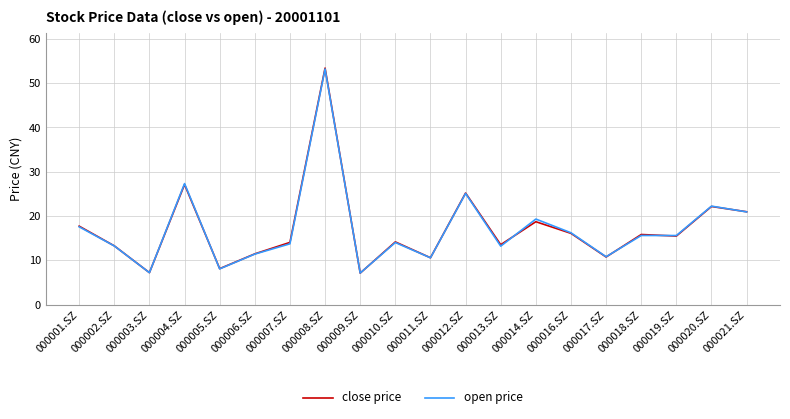

True or false: close price has a value of 14.8 at 000012.SZ.

False